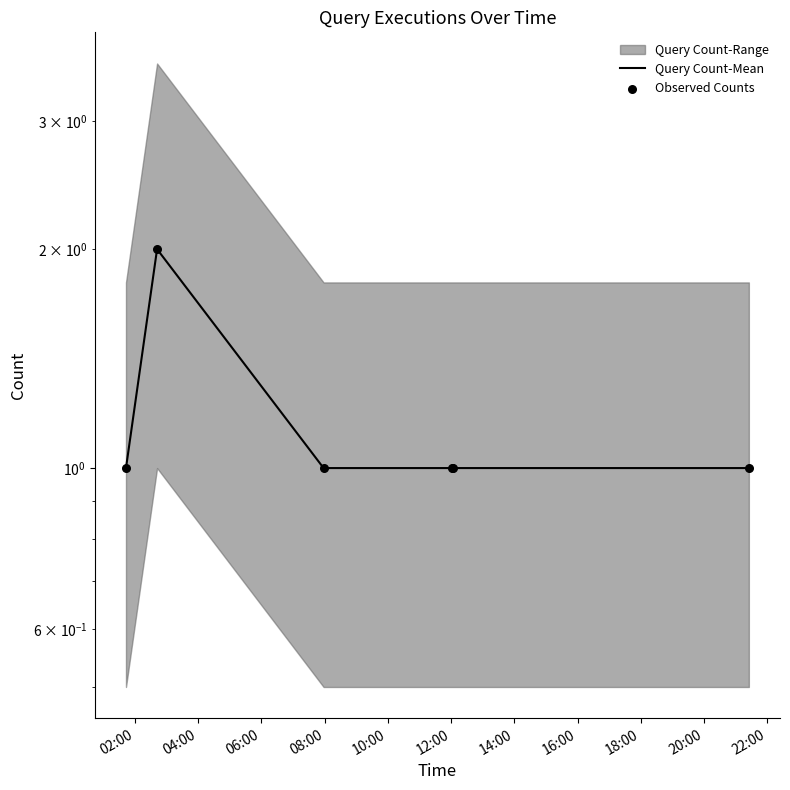

Which series contains the highest Y value?

Query Count-Mean